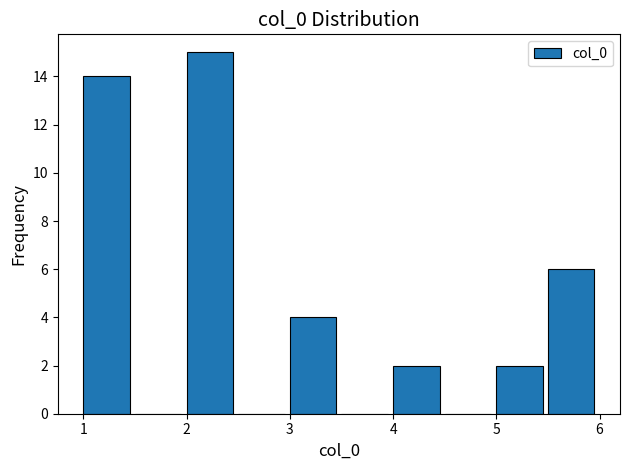

Reading left to right, transcribe this chart: for each bar, give the range it covers on the x-axis and its height. The values are not printed on the chart, so give them approximately, as read against the axis.

1.0 to 1.5: 14
1.5 to 2.0: 0
2.0 to 2.5: 15
2.5 to 3.0: 0
3.0 to 3.5: 4
3.5 to 4.0: 0
4.0 to 4.5: 2
4.5 to 5.0: 0
5.0 to 5.5: 2
5.5 to 6.0: 6